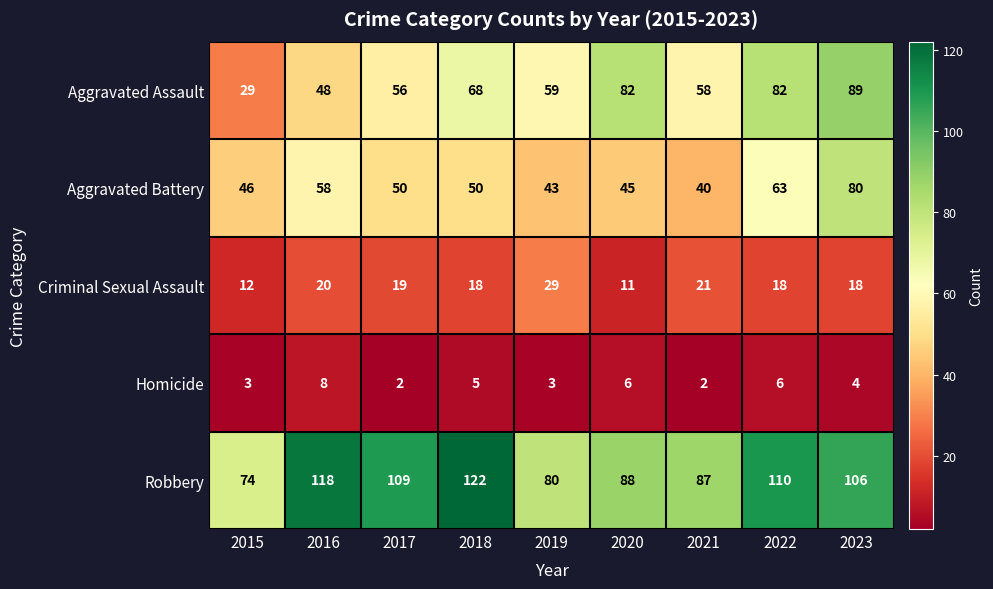

What is the difference between the Aggravated Assault values at 2017 and 2019?

3